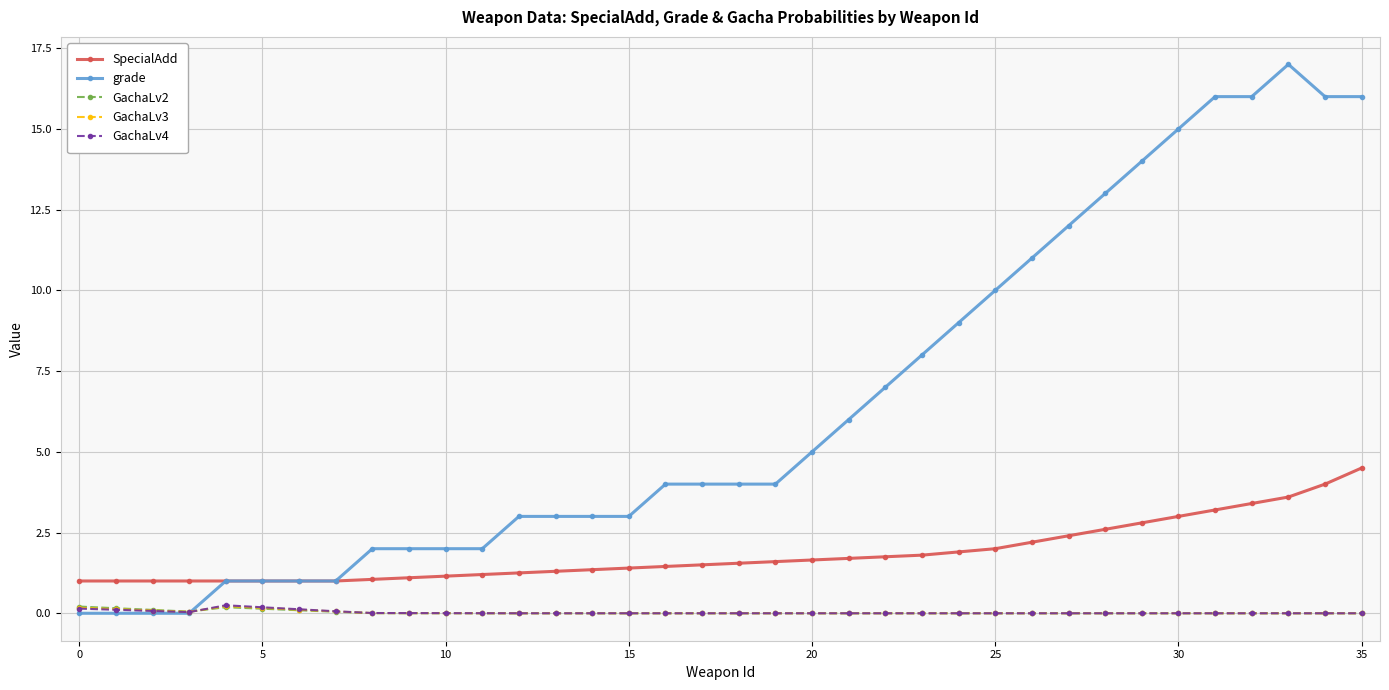

How many categories are shown in the chart?

36